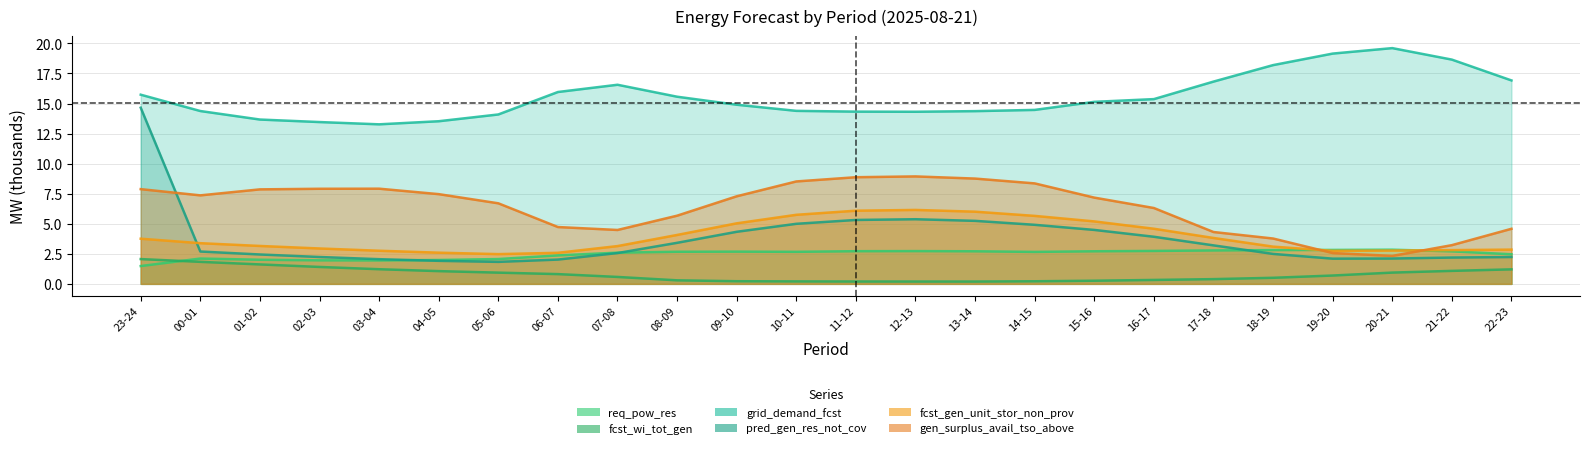

Rank the series by their maximum value, from lowest to highest.

fcst_wi_tot_gen, req_pow_res, fcst_gen_unit_stor_non_prov, gen_surplus_avail_tso_above, pred_gen_res_not_cov, grid_demand_fcst